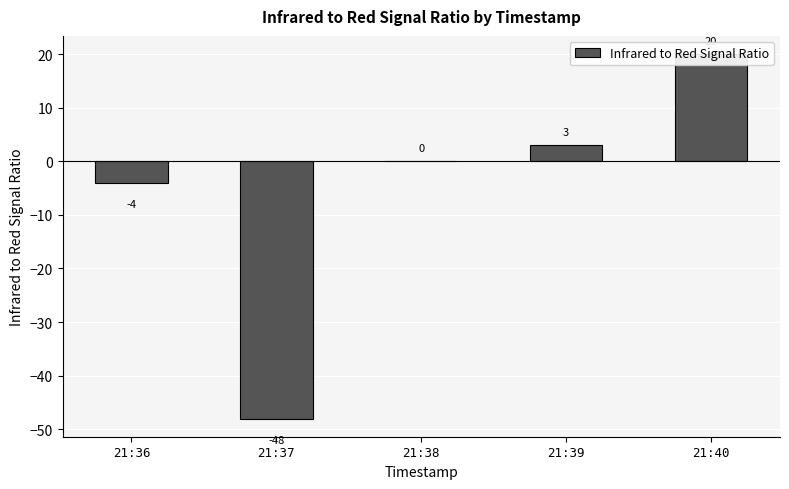

Rank the categories by value from lowest to highest.

21:37, 21:36, 21:38, 21:39, 21:40